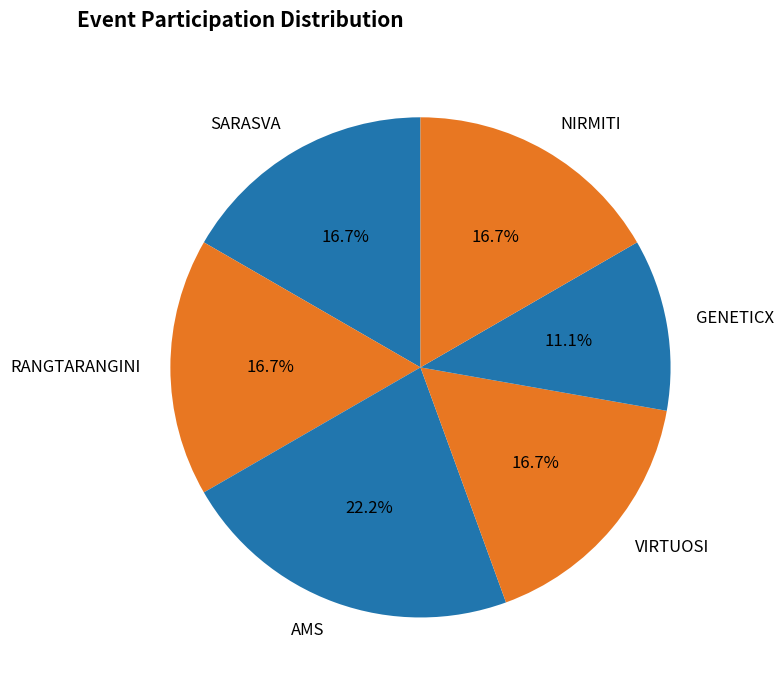

Which slice is the largest?

AMS